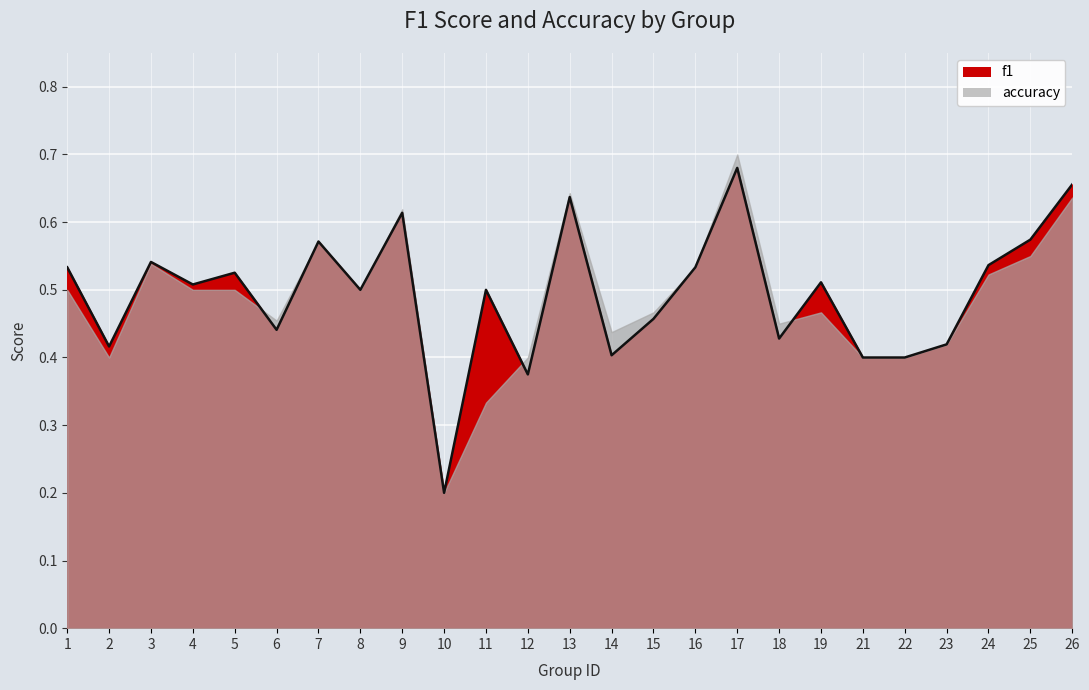

Rank the categories by value from lowest to highest.

10, 12, 21, 22, 14, 2, 23, 18, 6, 15, 8, 11, 4, 19, 5, 1, 16, 24, 3, 7, 25, 9, 13, 26, 17